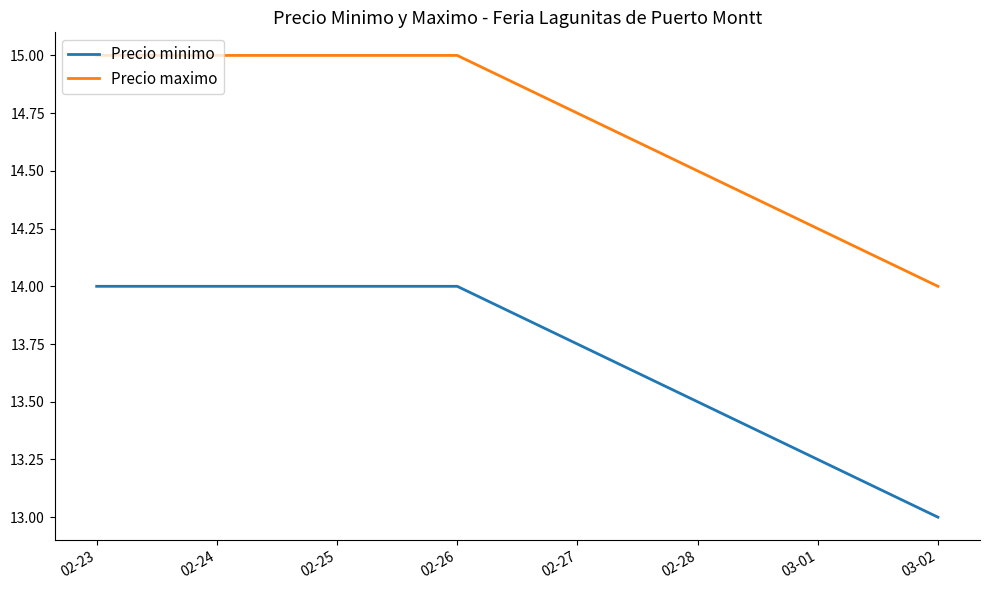

True or false: Precio maximo and Precio minimo intersect in this chart.

False